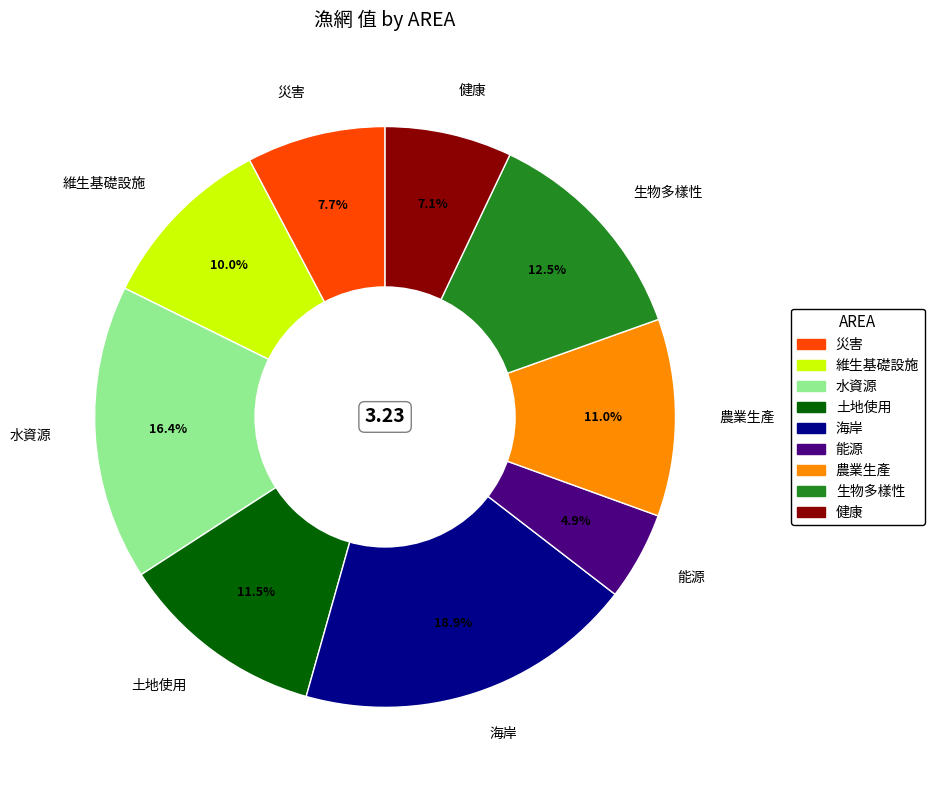

What percentage is the 健康 slice, to the nearest percent?

7%